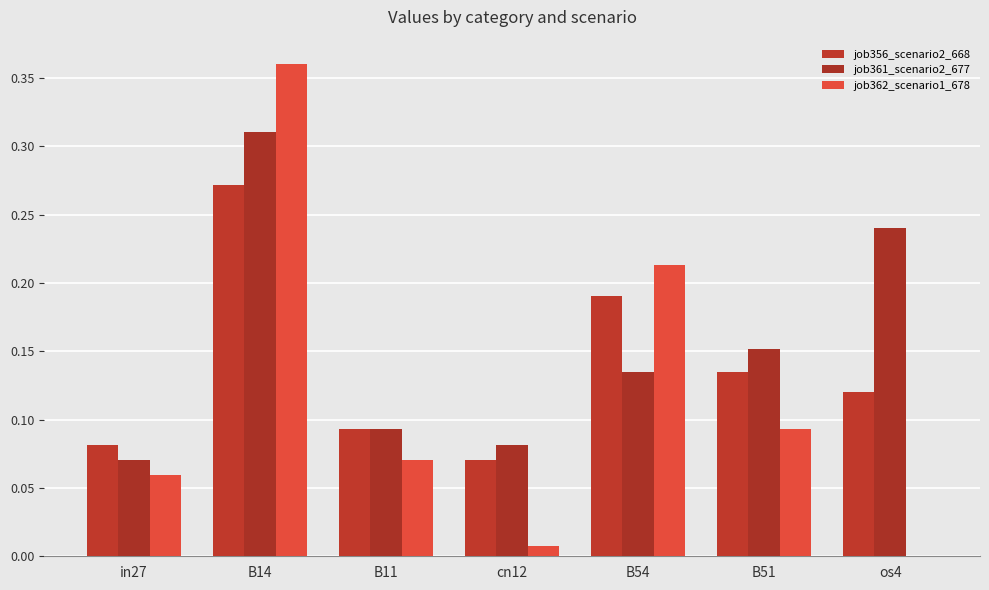

Is it true that job356_scenario2_668 equals 0.1 at B51?

False